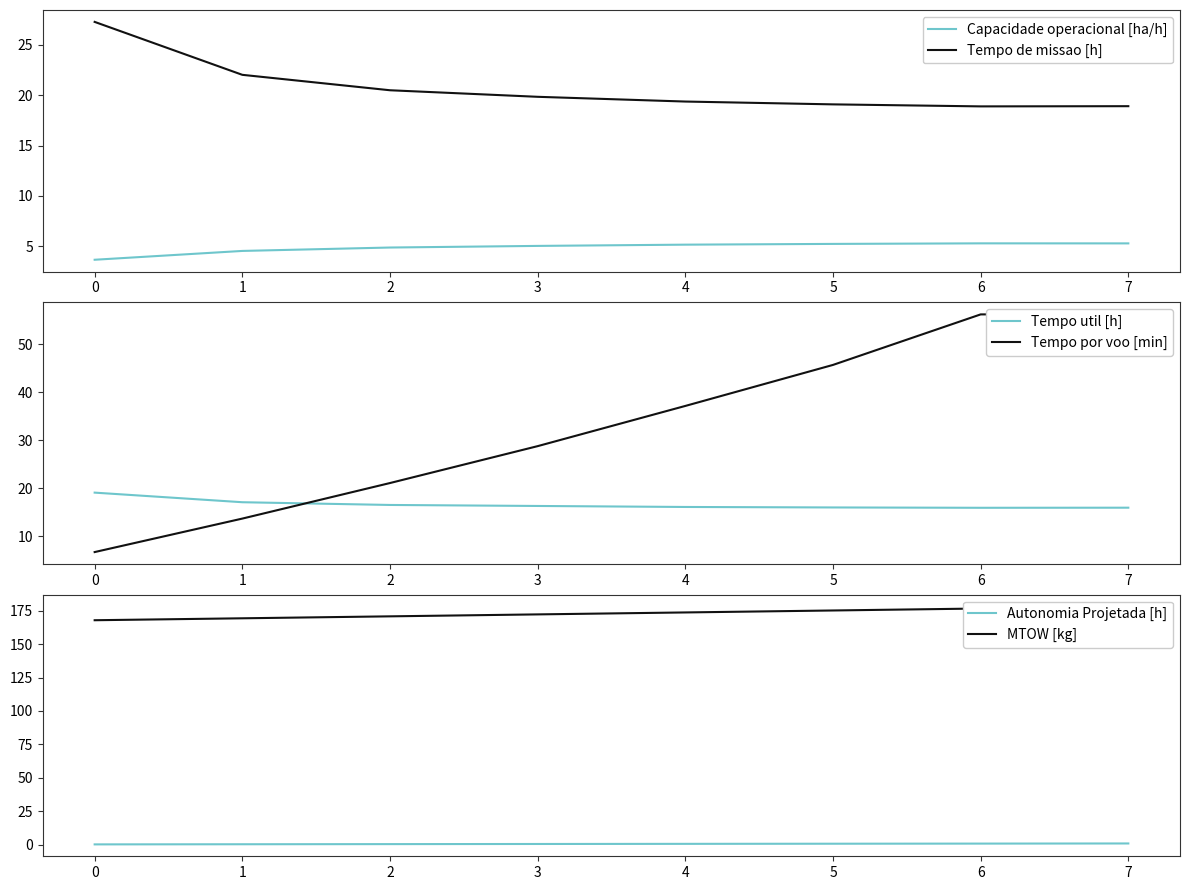

What is the highest value of the Capacidade operacional [ha/h] series?

5.3